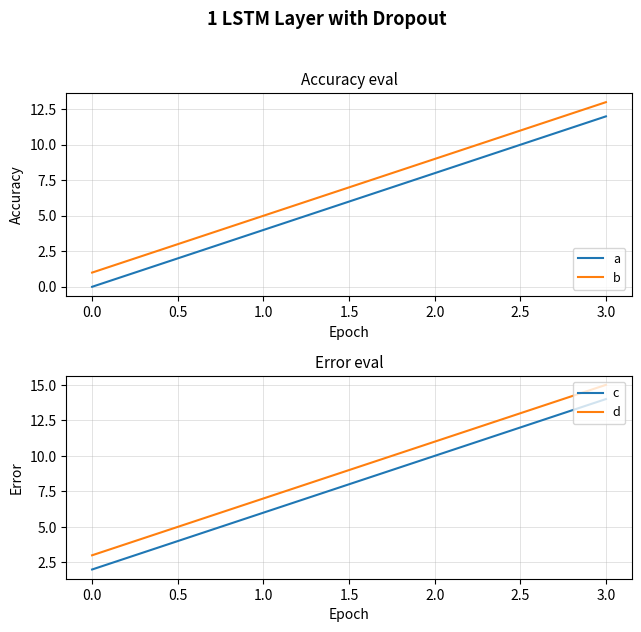

What is the approximate value of d at 1.0, to the nearest 5?

5